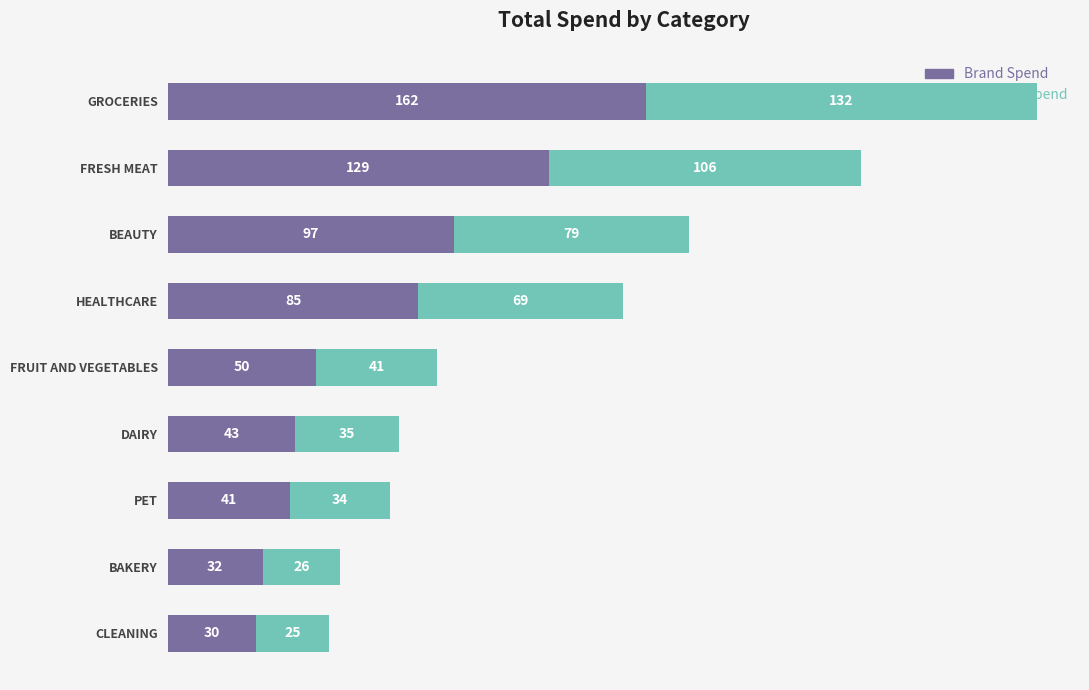

At which category is the sum across all series the highest?

GROCERIES